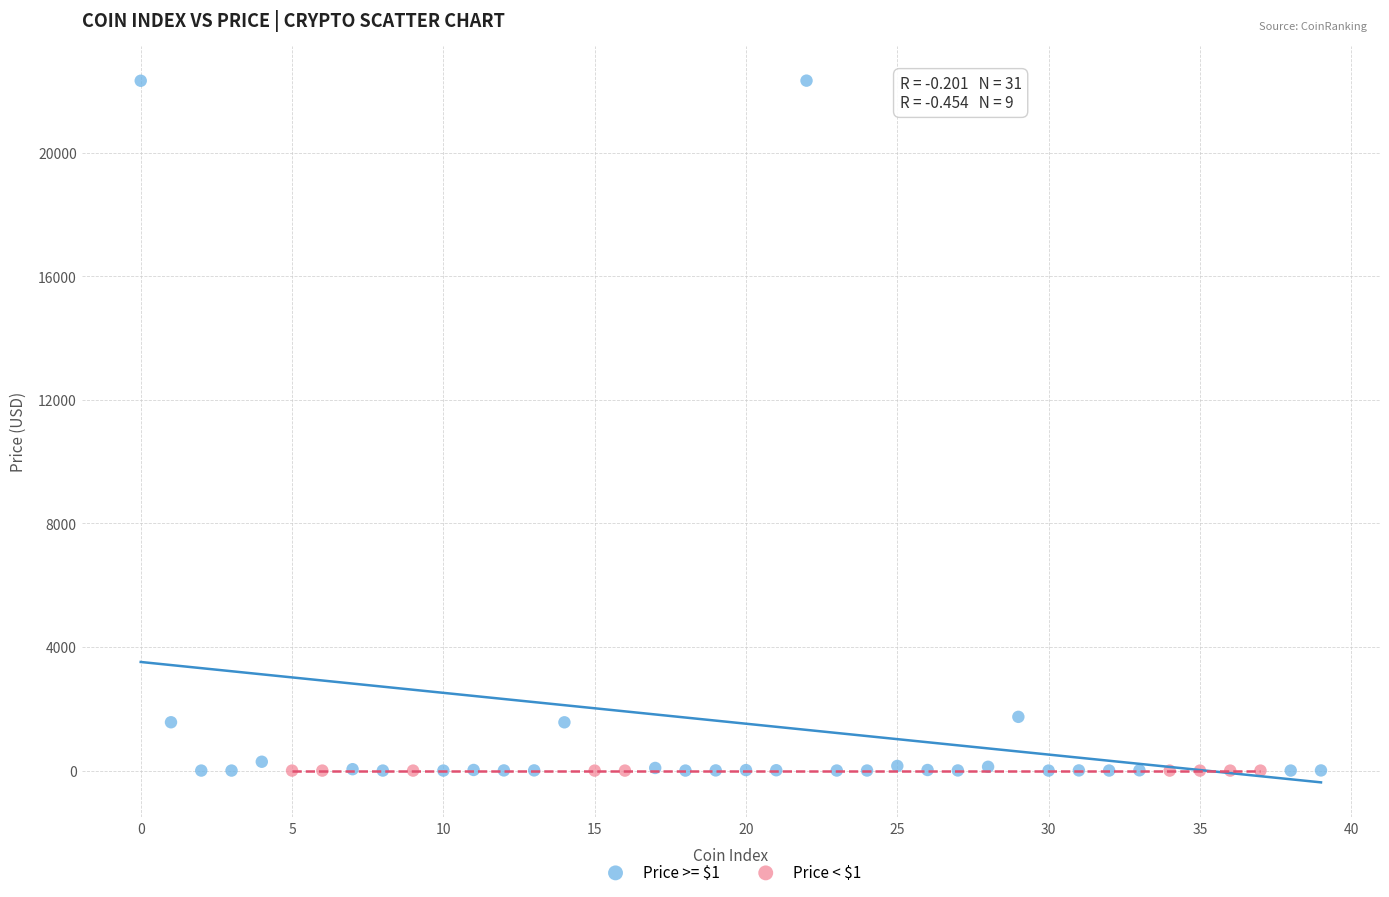

Which series has the largest Y range (max minus min)?

Price >= $1